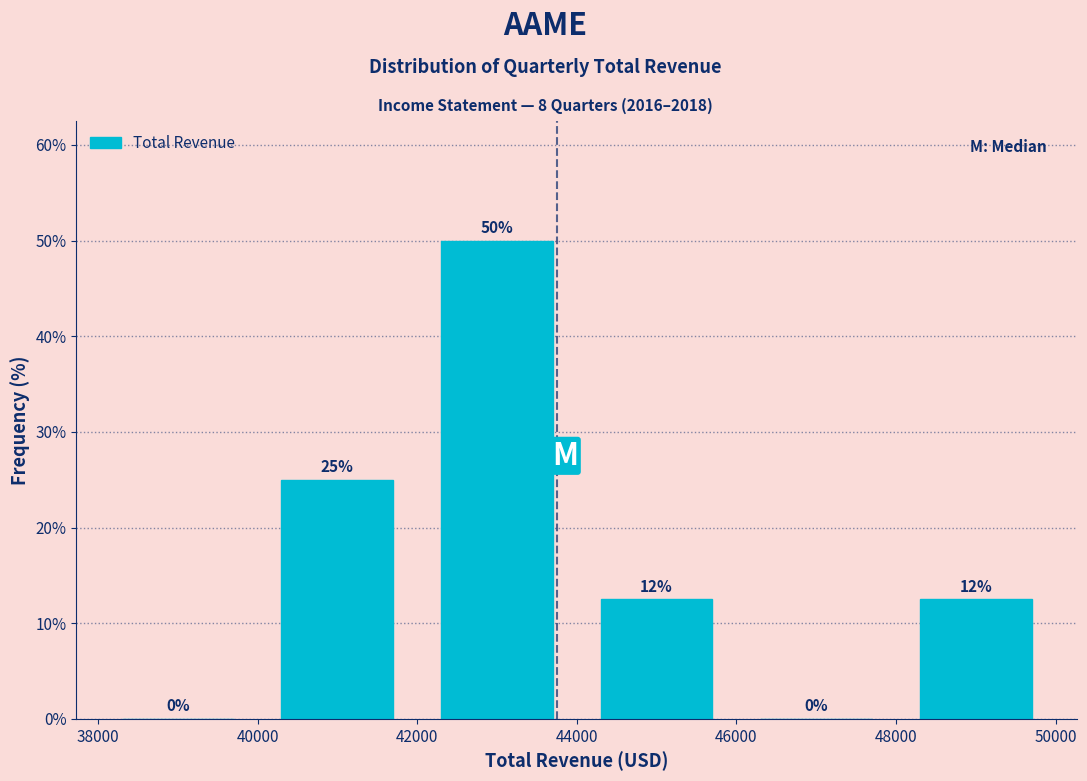

Over which range of the x-axis is the bar tallest?

42000 to 44000